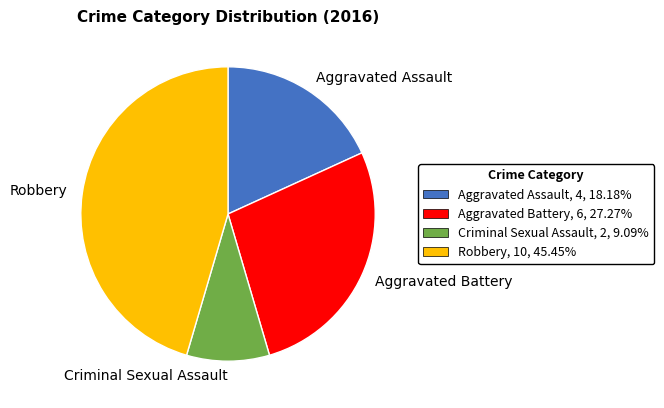

Does Aggravated Battery represent more than half of the total?

No